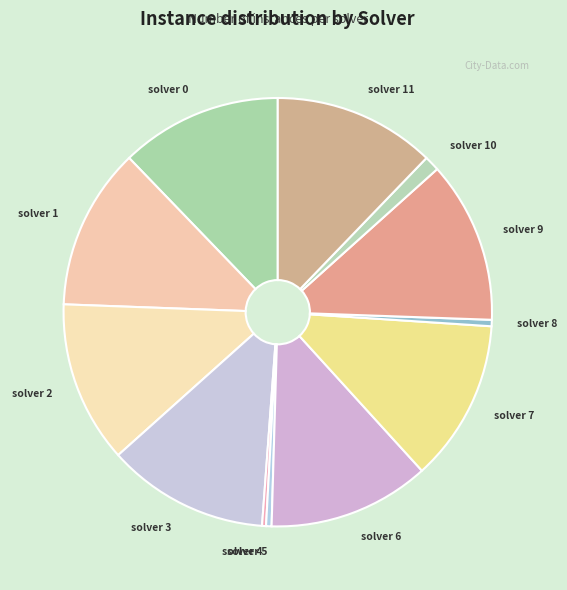

Does solver 5 account for over 50% of the chart?

No